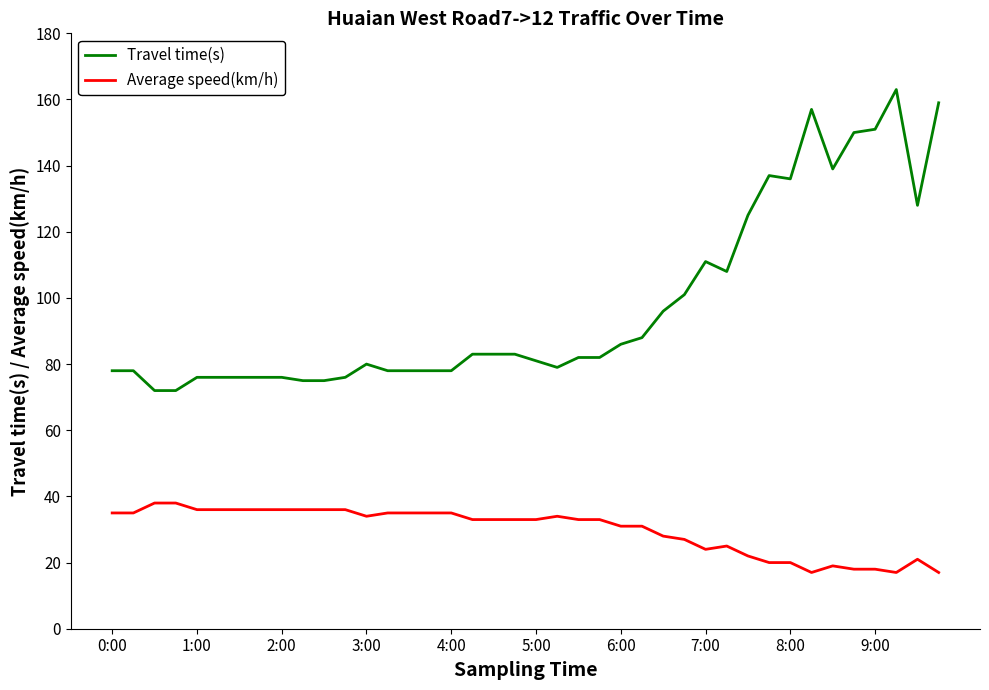

Which series has the largest range (max minus min)?

Travel time(s)